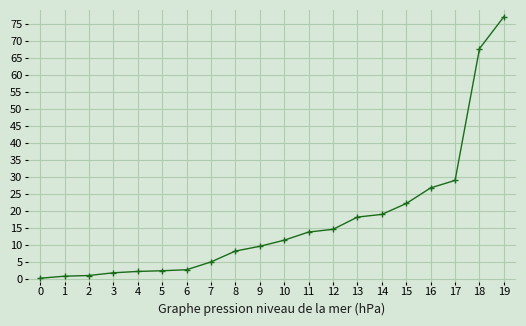

Is this an area chart (filled region under the line)?

No